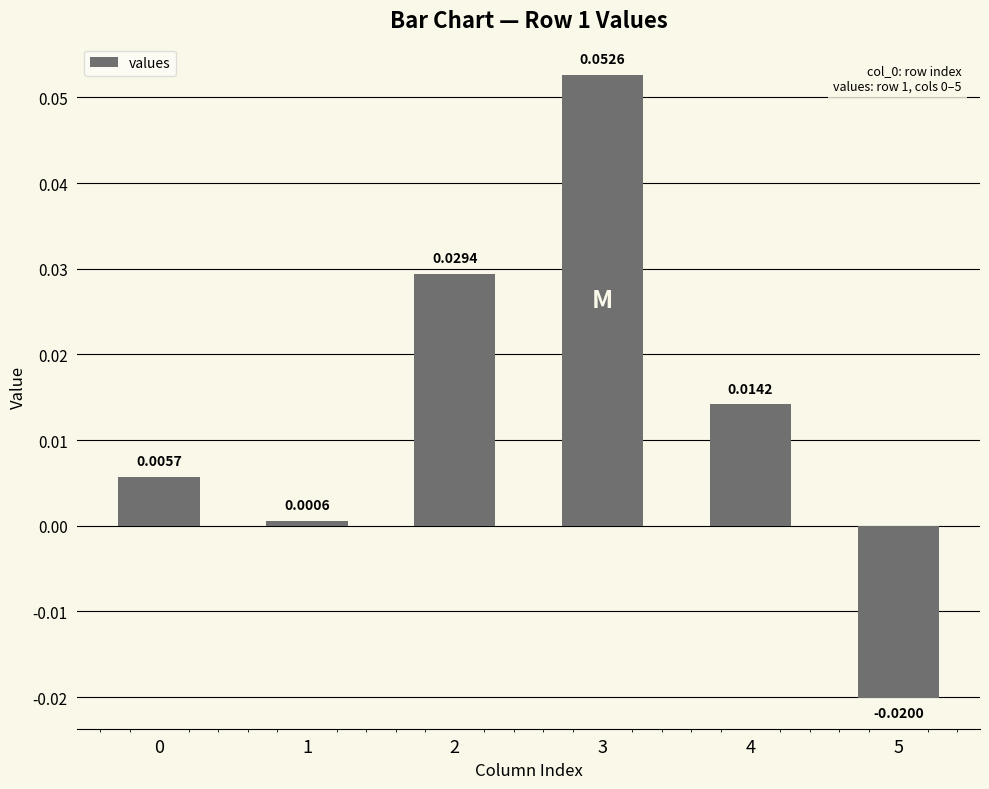

How many values are above zero?

5